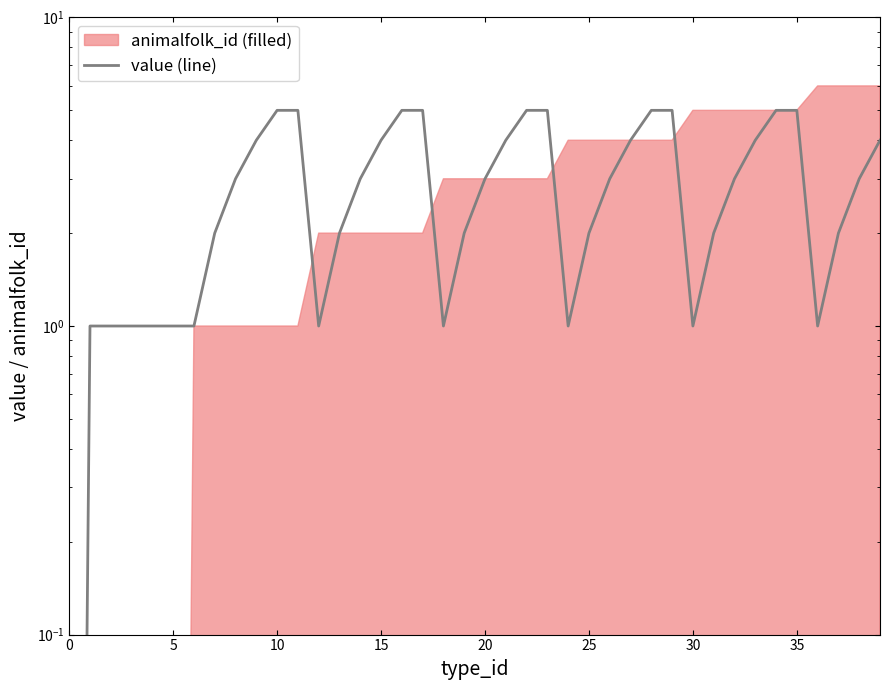

What is the difference between the maximum and minimum values?

5.0